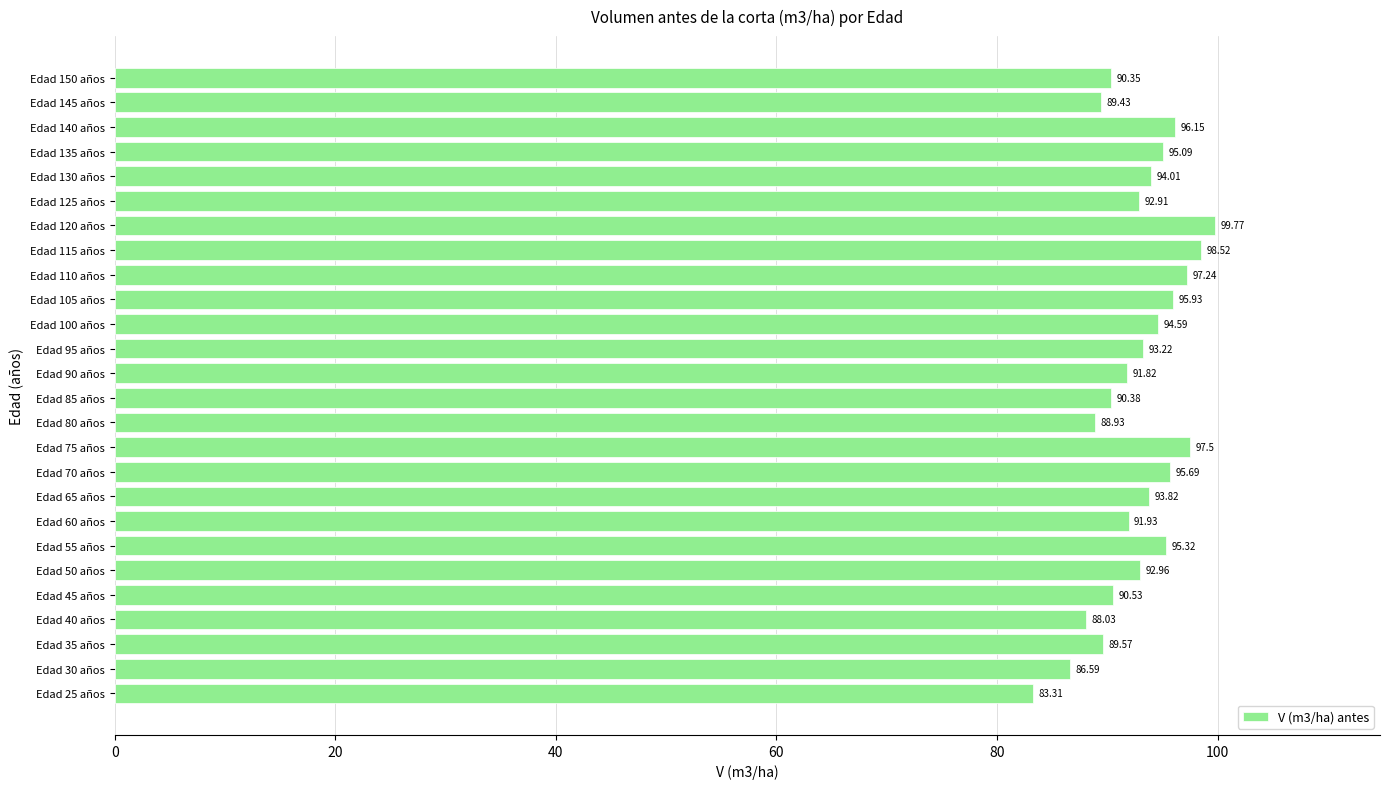

Rank the categories by value from highest to lowest.

Edad 120 años, Edad 115 años, Edad 75 años, Edad 110 años, Edad 140 años, Edad 105 años, Edad 70 años, Edad 55 años, Edad 135 años, Edad 100 años, Edad 130 años, Edad 65 años, Edad 95 años, Edad 50 años, Edad 125 años, Edad 60 años, Edad 90 años, Edad 45 años, Edad 85 años, Edad 150 años, Edad 35 años, Edad 145 años, Edad 80 años, Edad 40 años, Edad 30 años, Edad 25 años